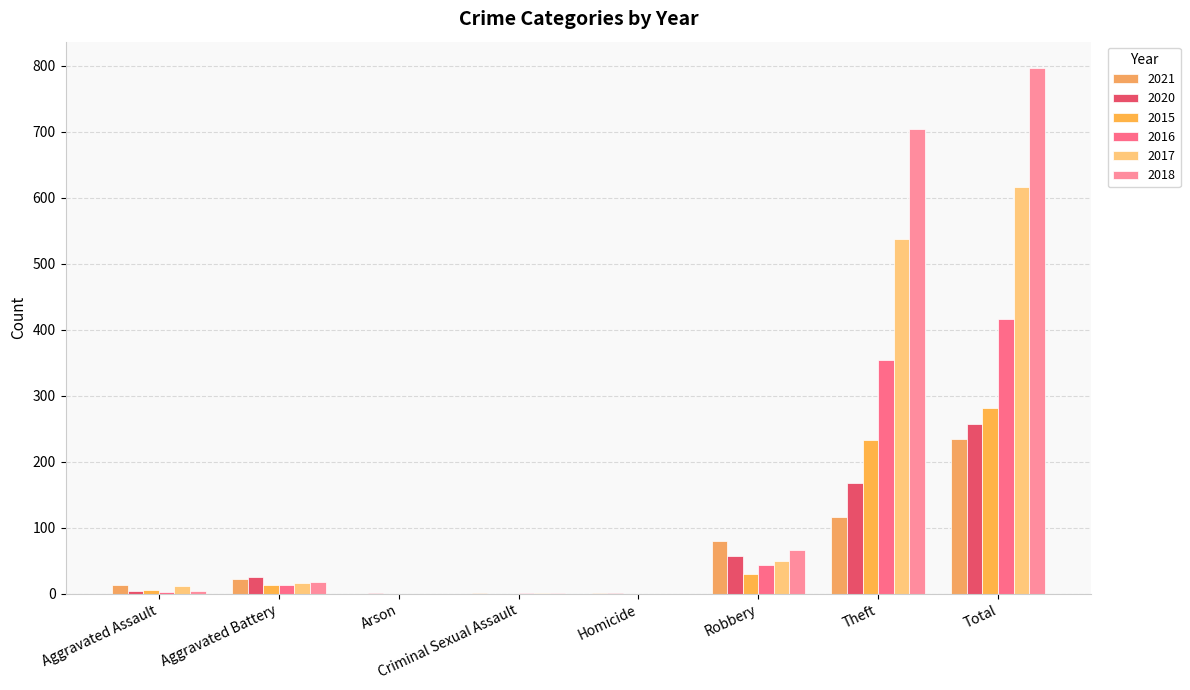

How many groups of bars are there?

8